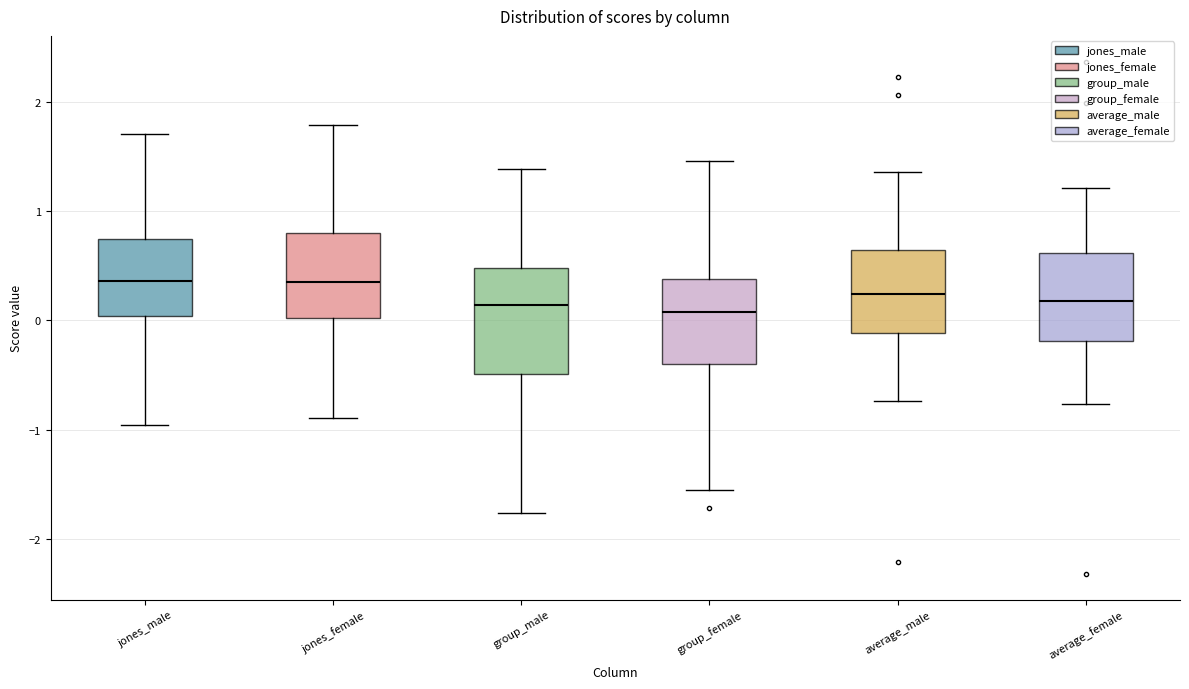

Which box is the tallest, from its lower edge to its upper edge?

group_male